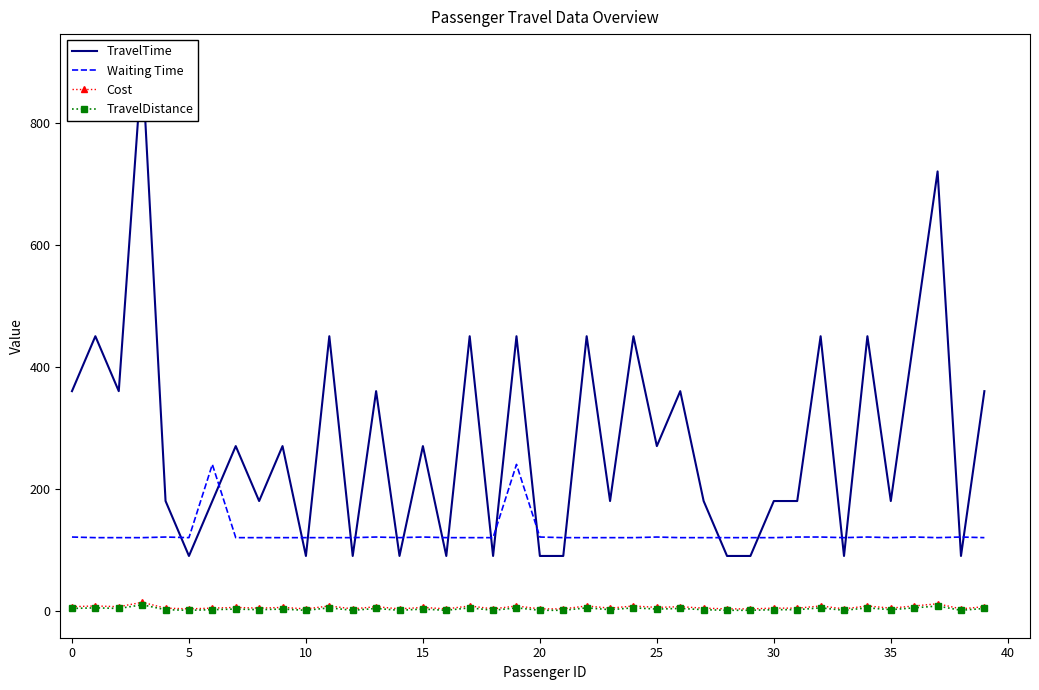

How many intersections are there between TravelTime and Waiting Time?

20